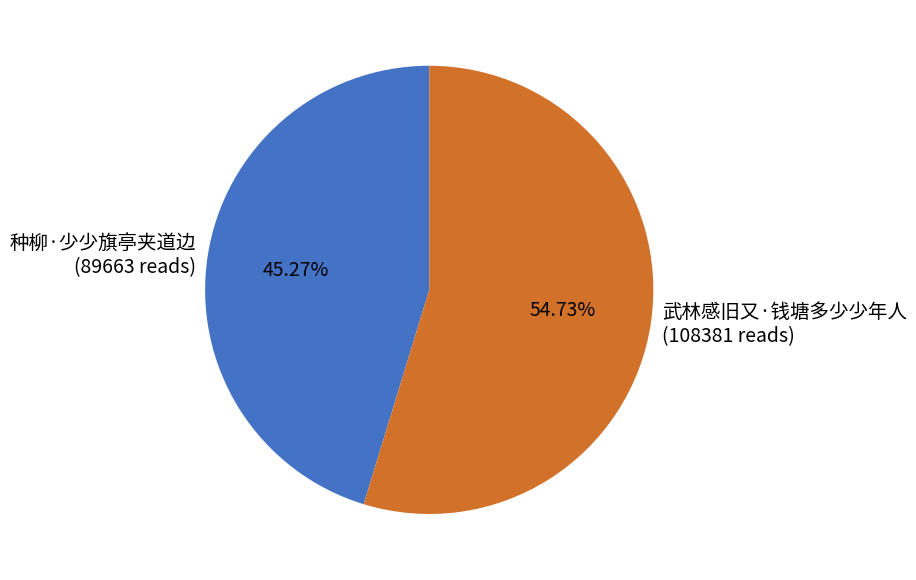

How many slices are in this pie chart?

2